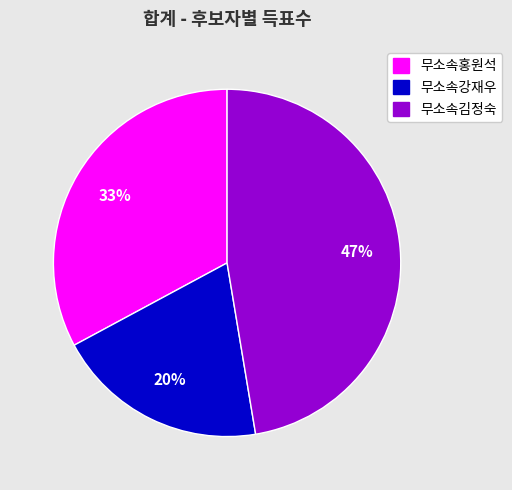

To the nearest percent, what percentage of the pie is 무소속홍원석?

33%